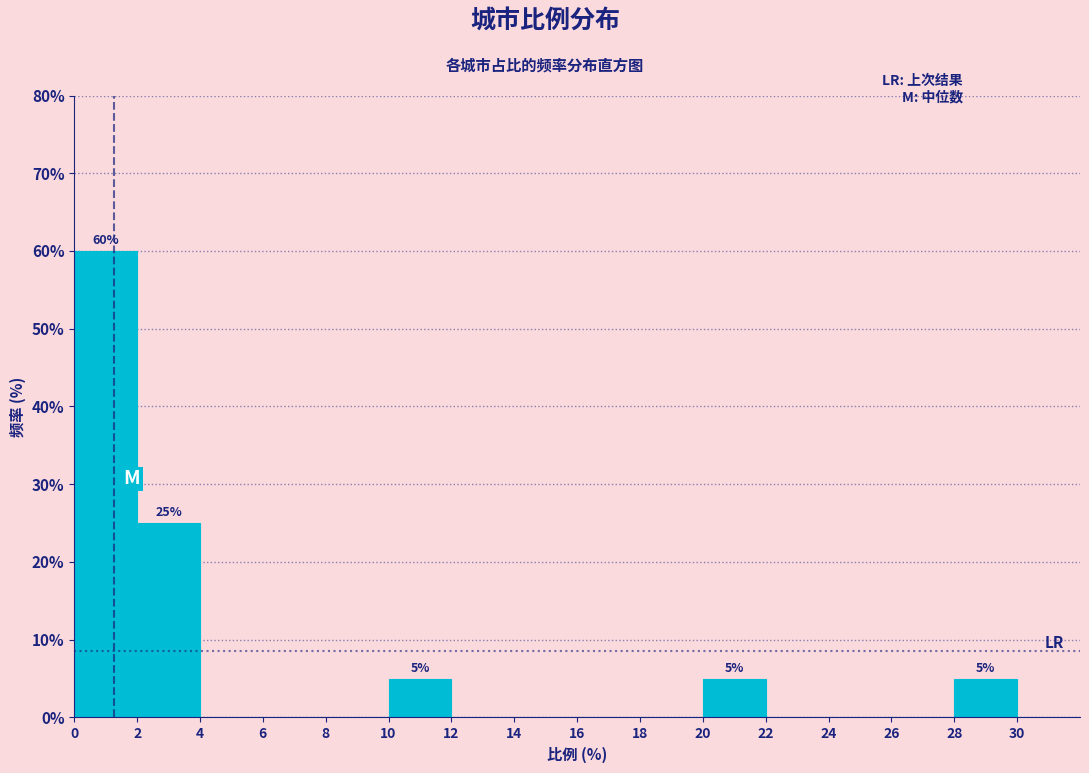

Which range on the x-axis has the tallest bar?

0 to 2